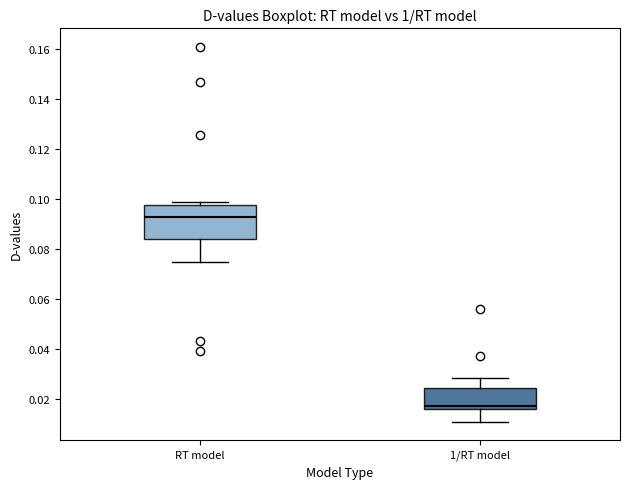

Where does the lower whisker of the box for RT model end on the y-axis? The values are not printed on the chart, so give them approximately, as read against the axis.

0.074